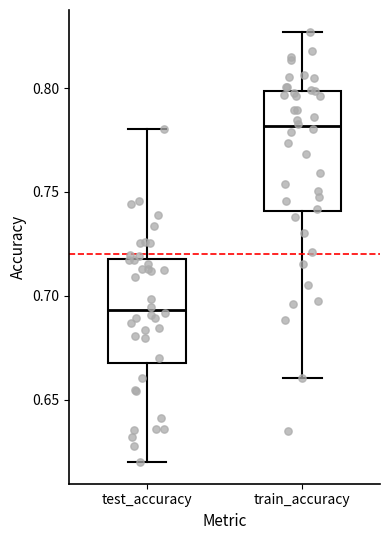

Reading left to right, transcribe this box plot: for each box, give where its median line is, the range the box spans, and where its two whiskers end, as read against the y-axis. The values are not printed on the chart, so give them approximately, as read against the axis.

test_accuracy: median 0.695, box 0.670 to 0.720, whiskers 0.620 to 0.780
train_accuracy: median 0.780, box 0.740 to 0.800, whiskers 0.660 to 0.825